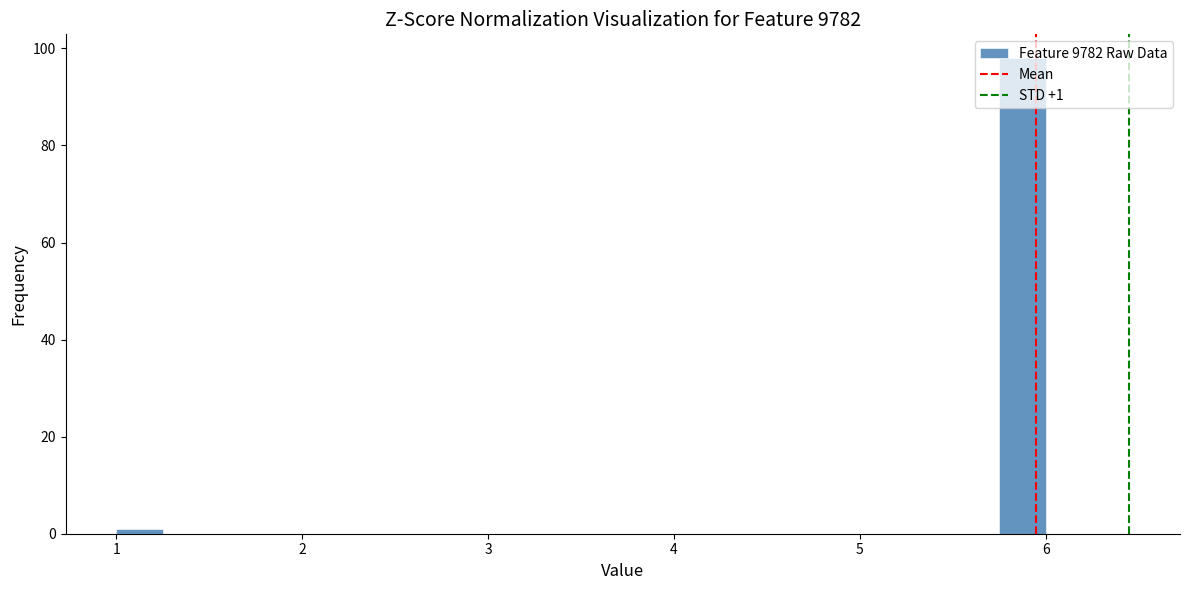

Read against the x-axis, roughly where is the centre of the tallest bar?

5.9